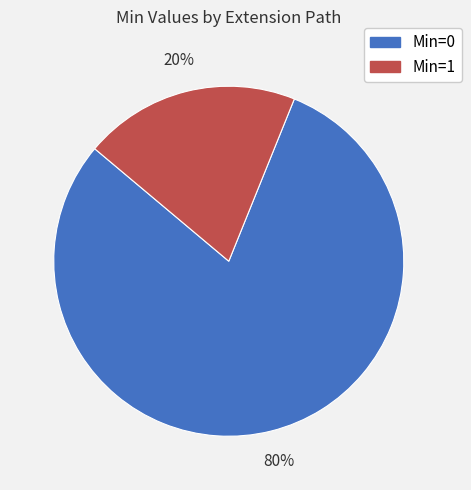

To the nearest percent, what is the average slice percentage?

50%